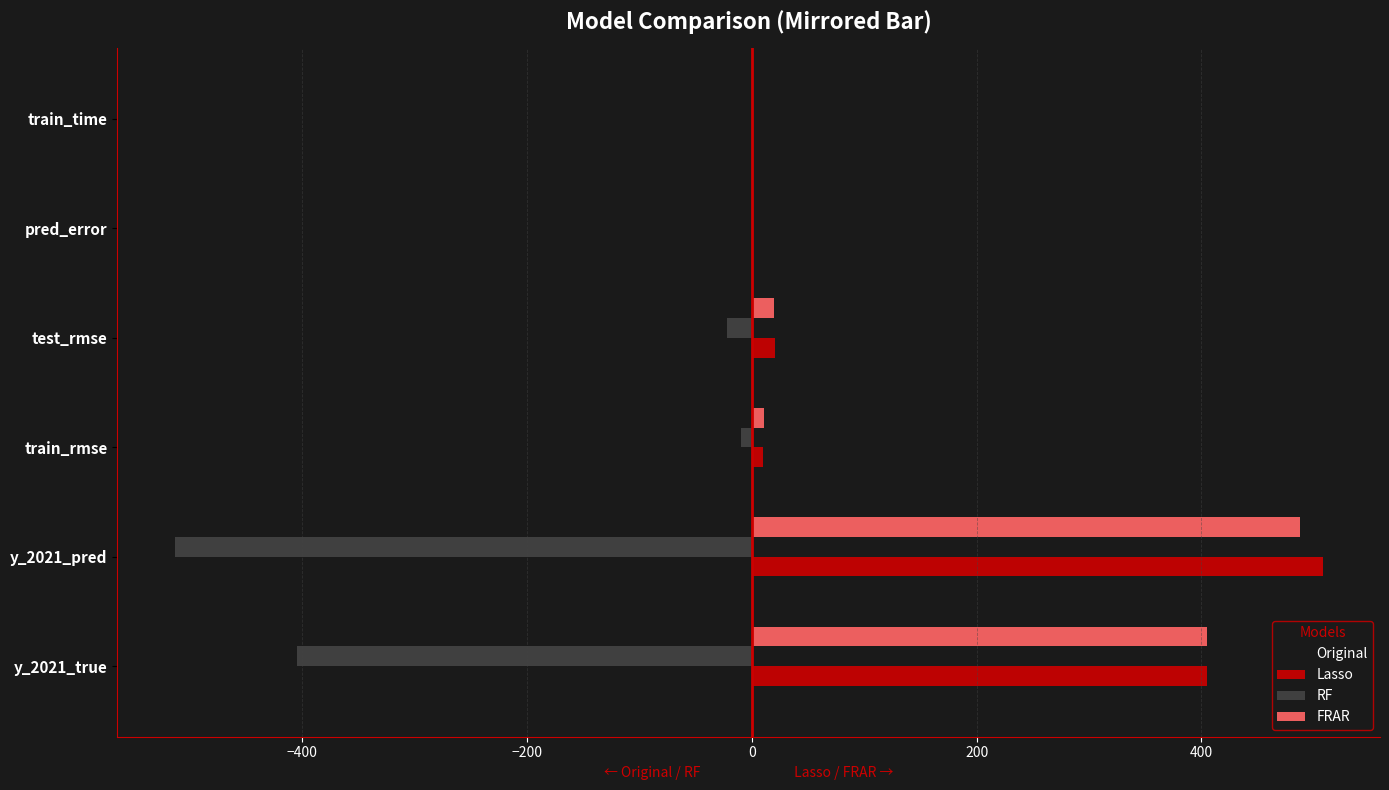

Which category has the highest value in the FRAR series?

y_2021_pred